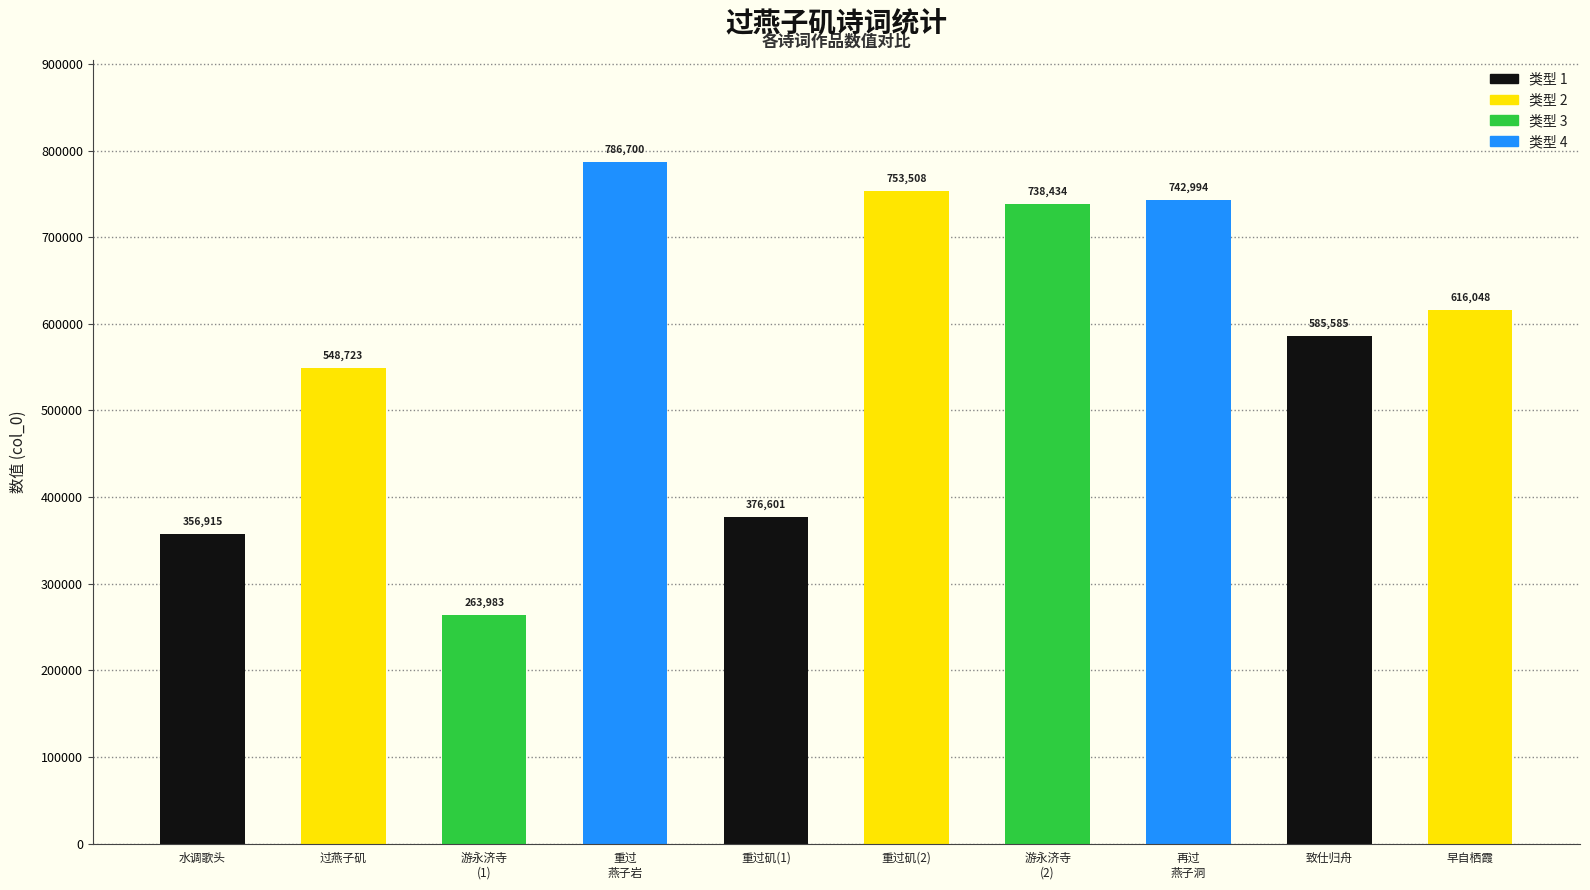

What is the sum of all values?

5769491